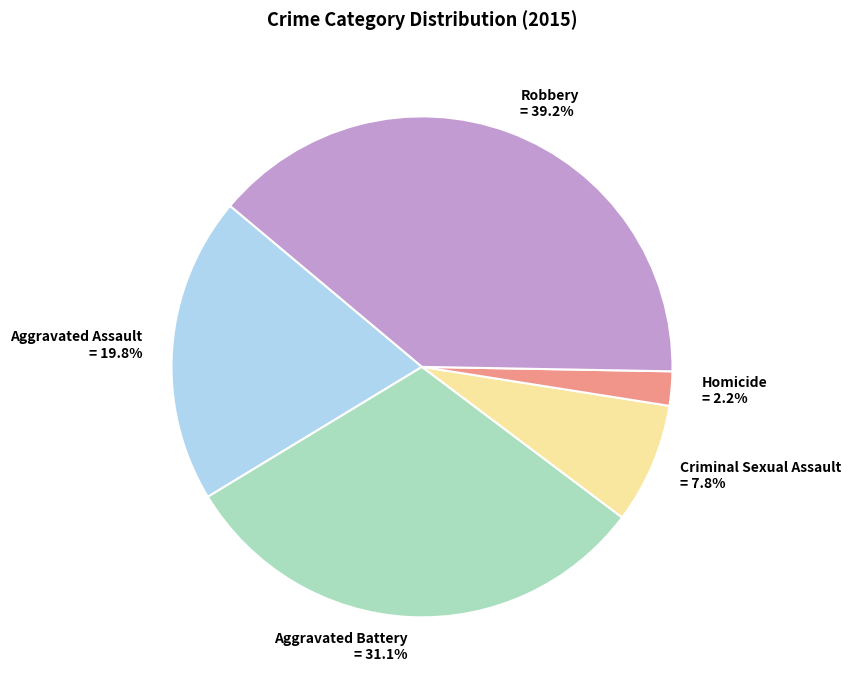

How many slices are in this pie chart?

5